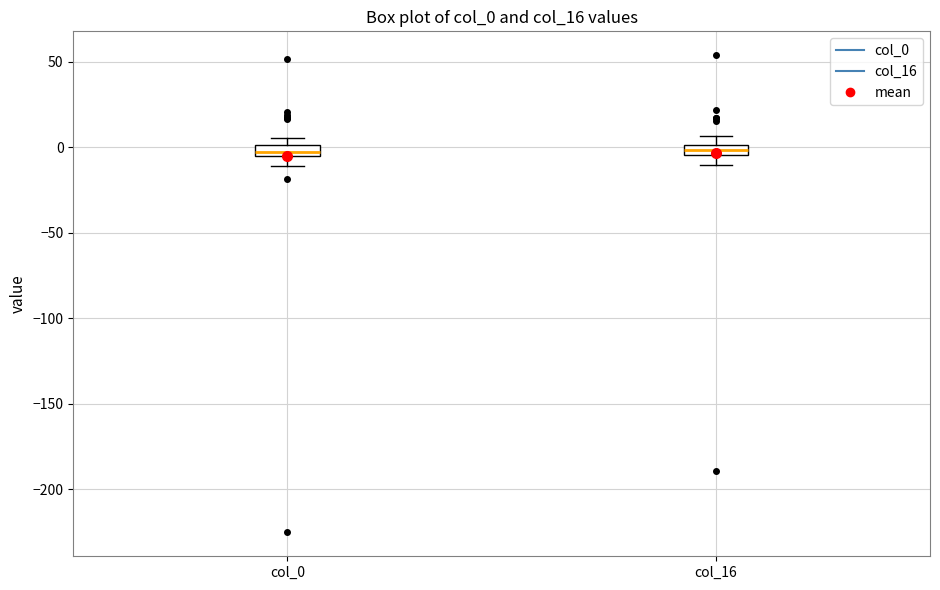

Where does the lower whisker of the box for col_0 end on the y-axis? The values are not printed on the chart, so give them approximately, as read against the axis.

-10